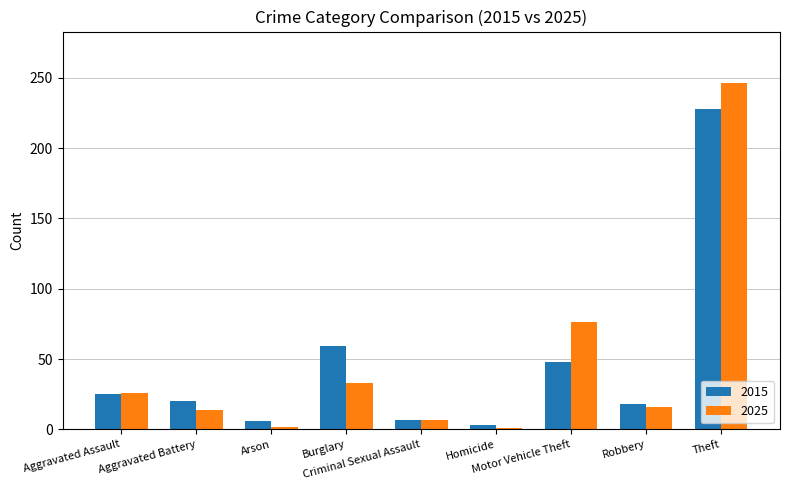

What is the difference between the maximum and minimum values in the 2025 series?

245